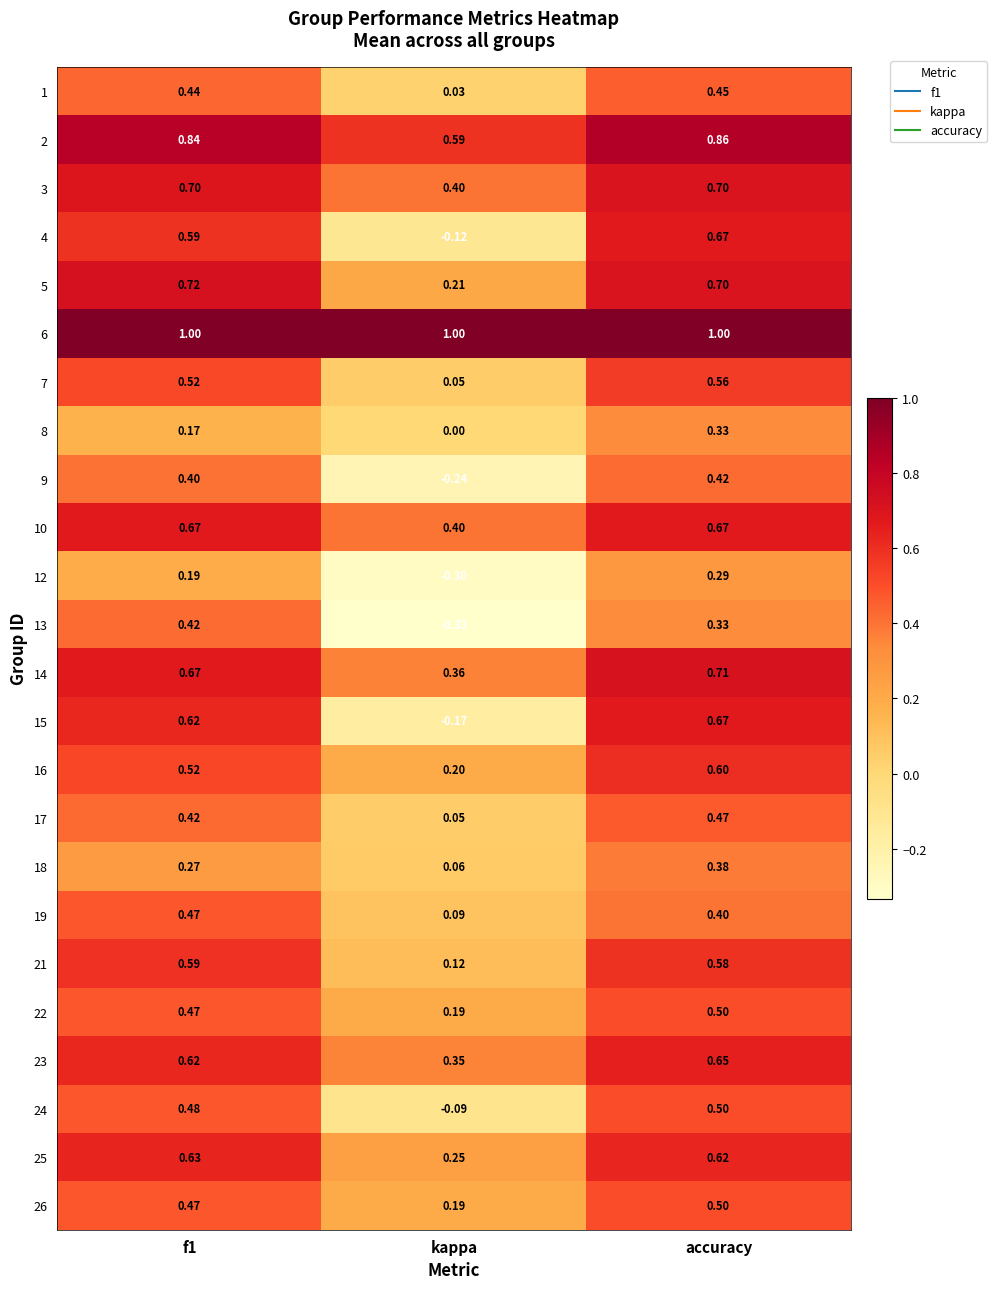

At which category is the sum across all series the highest?

accuracy